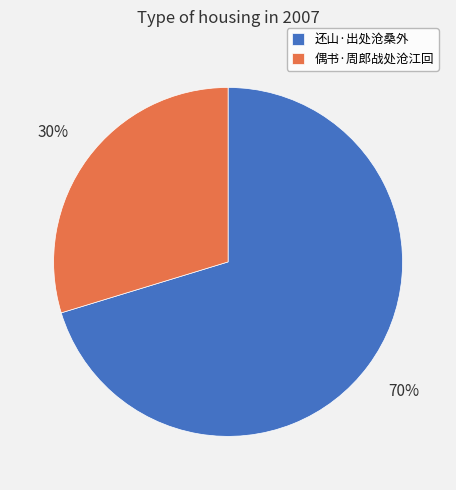

Is it true that 还山·出处沧桑外 is 70% of the pie?

True